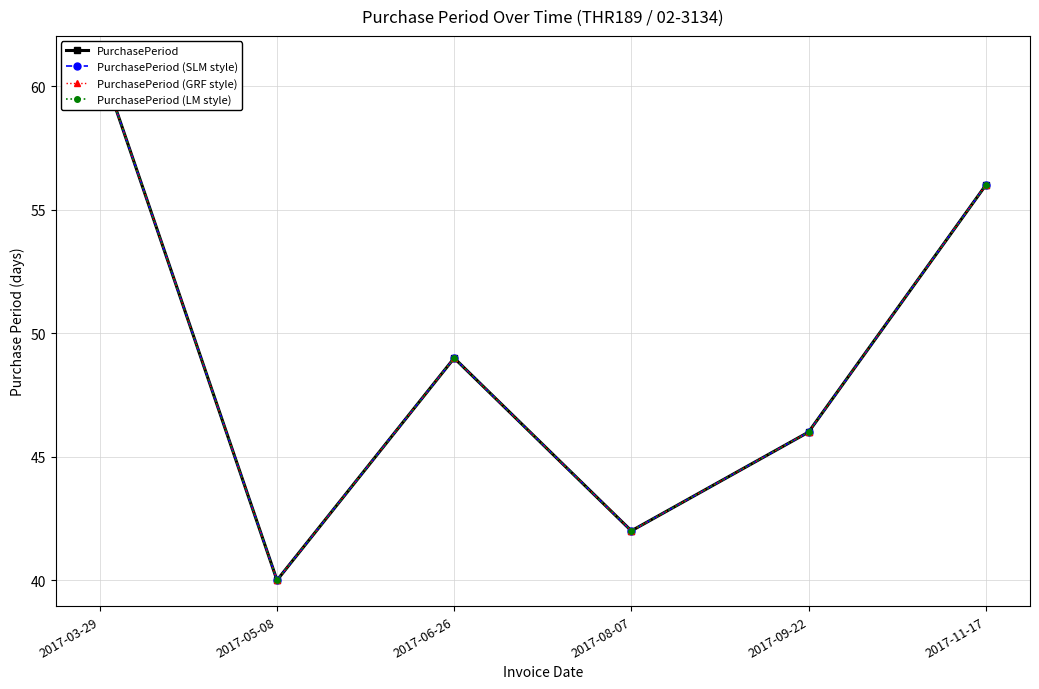

Is this an area chart (filled region under the line)?

No